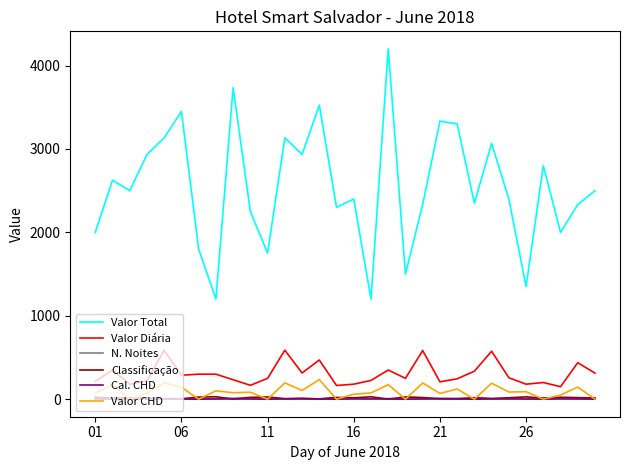

True or false: Valor Diária and Classificação intersect in this chart.

False